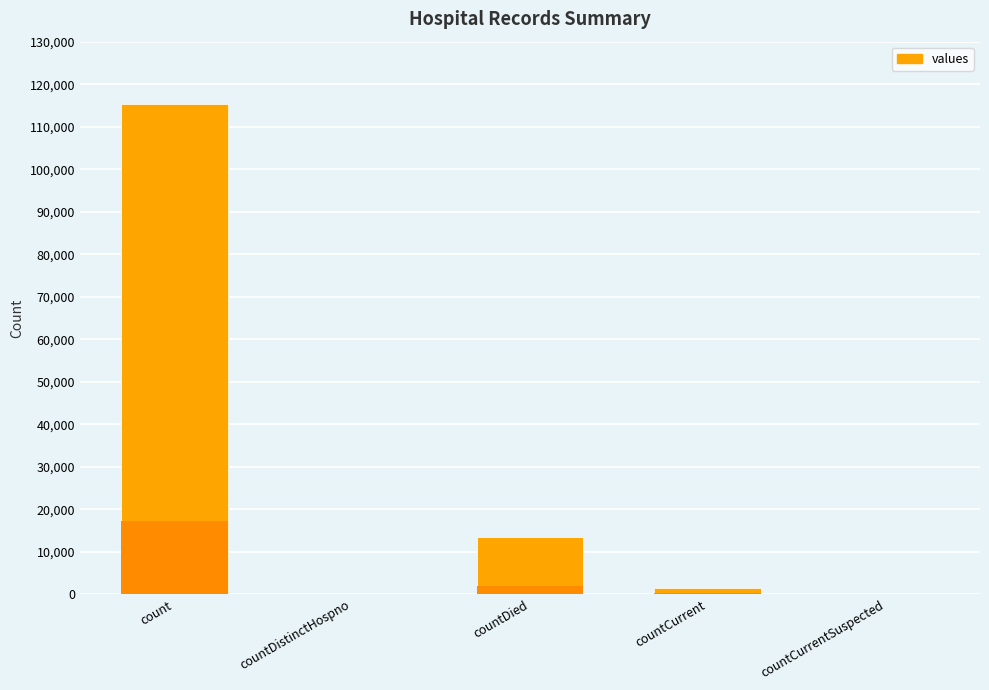

True or false: the data shows 0 at countCurrentSuspected.

True